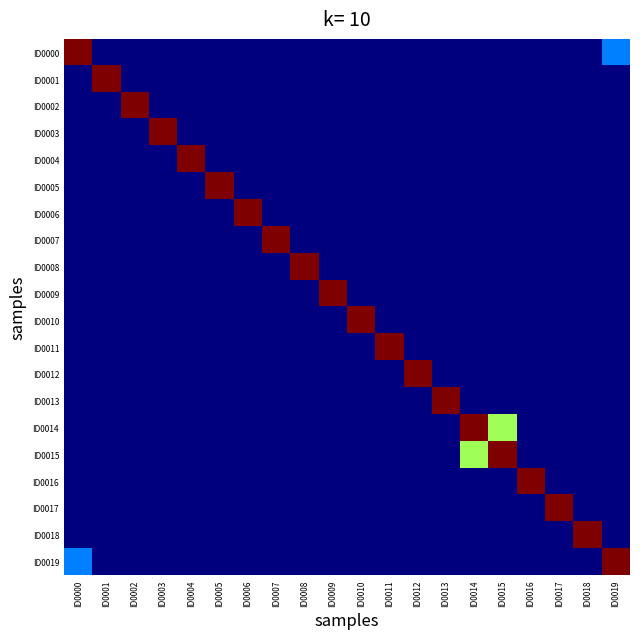

At which category is the sum across all series the highest?

ID0014